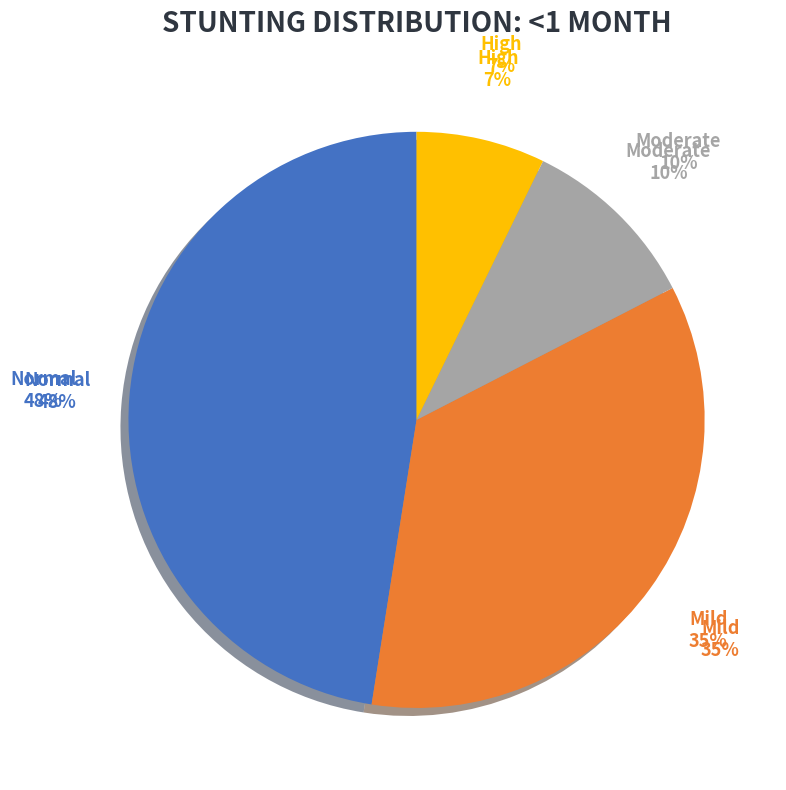

How many segments does this pie chart have?

4